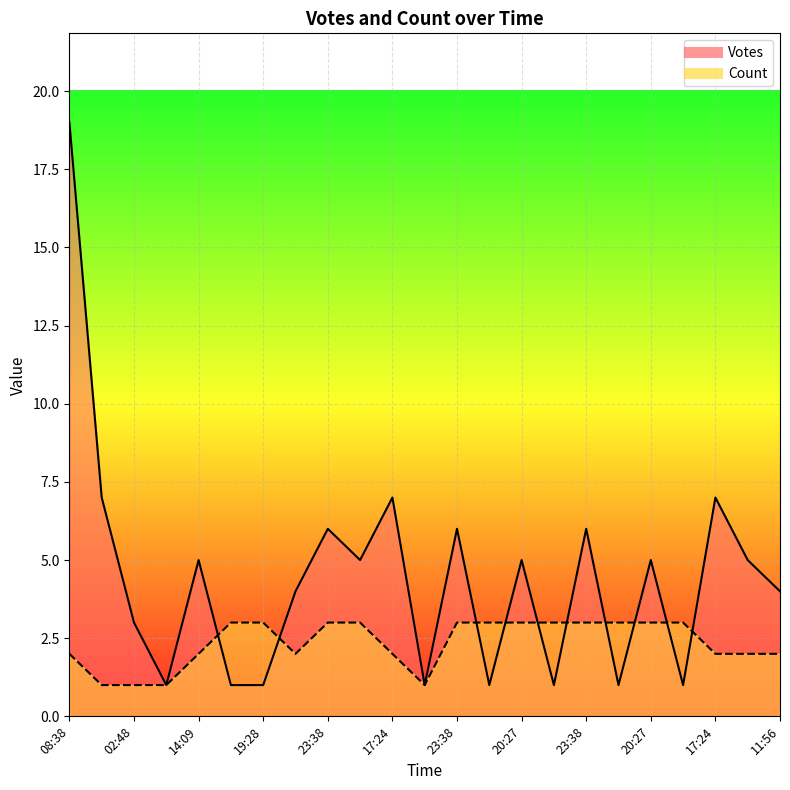

True or false: Count has a value of 3 at 23:38.

True